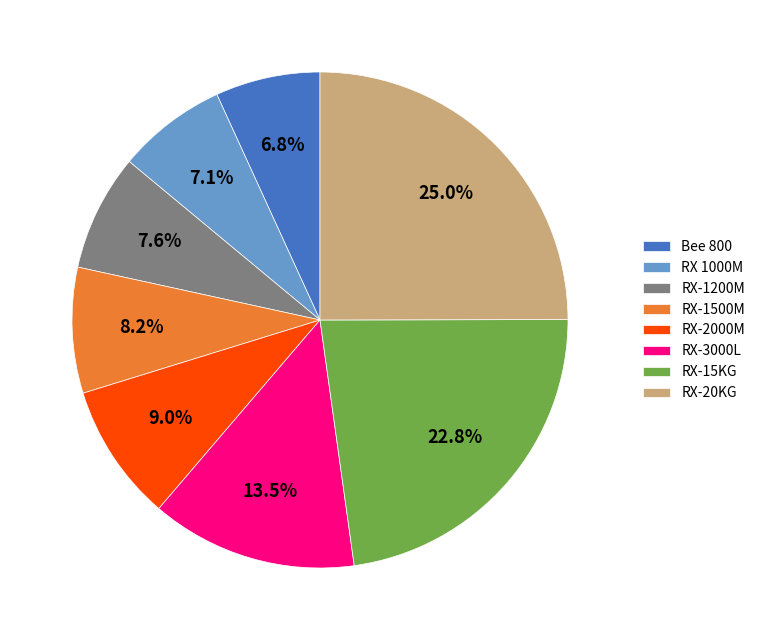

True or false: RX-15KG accounts for 23% of the total.

True